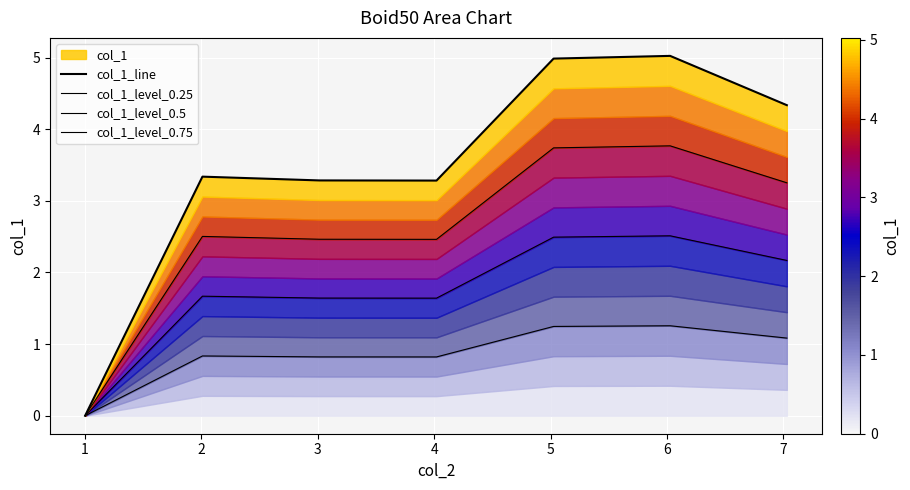

At which label is col_1_level_0.5 closest to 1?

3